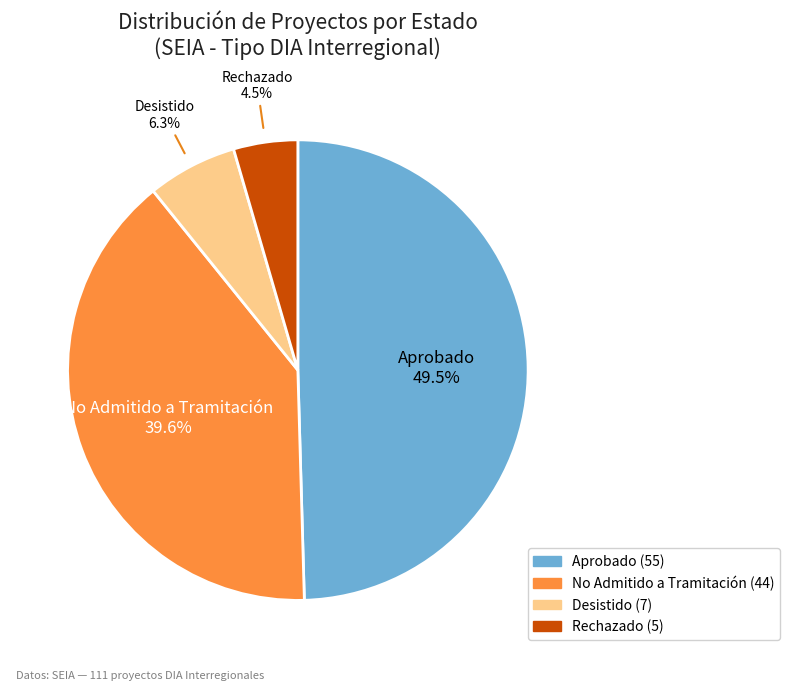

Does any single category account for the majority?

No